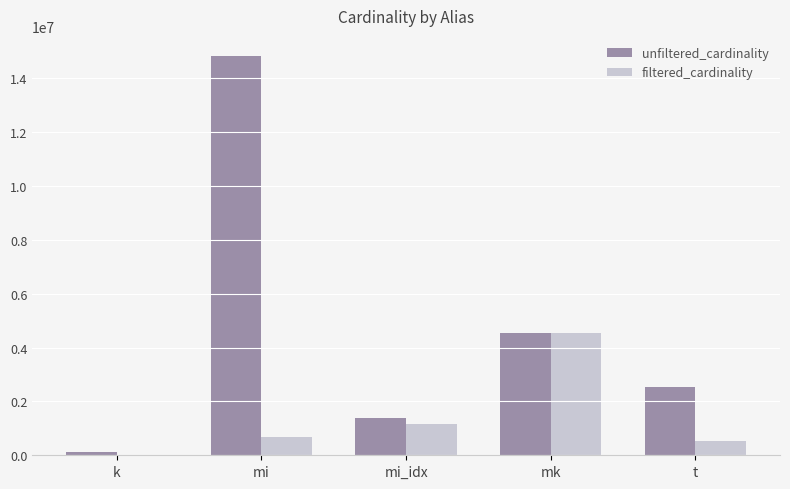

What is the greatest value displayed?

14835720